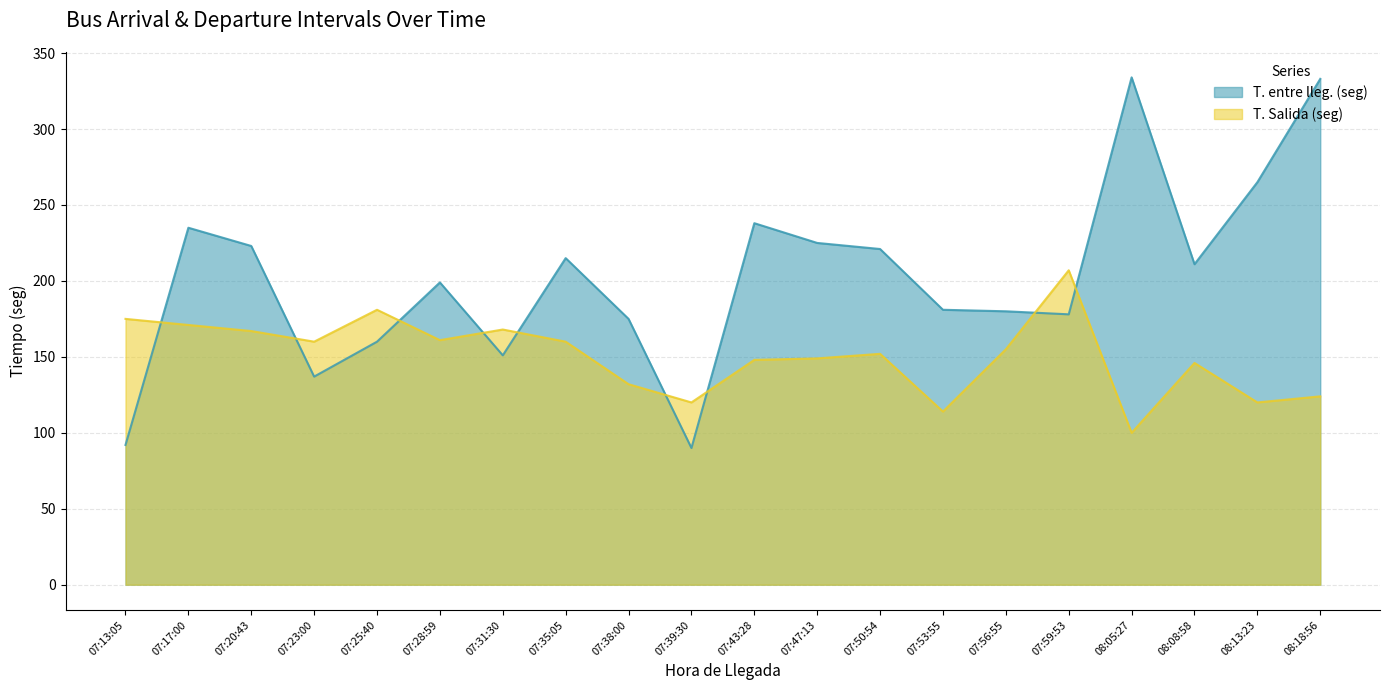

Between 07:38:00 and 07:39:30, which series saw the biggest shift?

T. entre lleg. (seg)